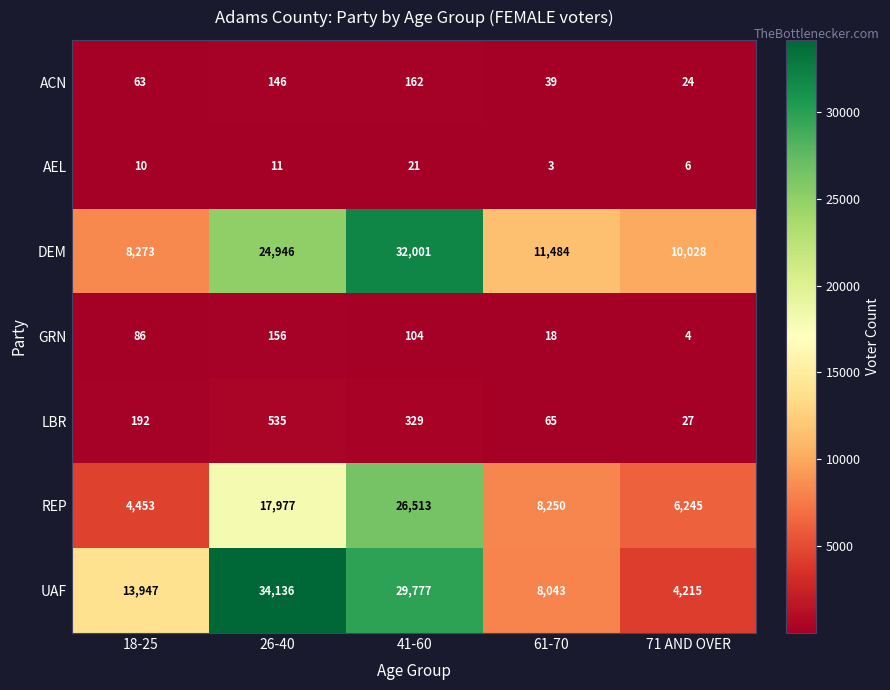

What is the smallest value displayed?

3